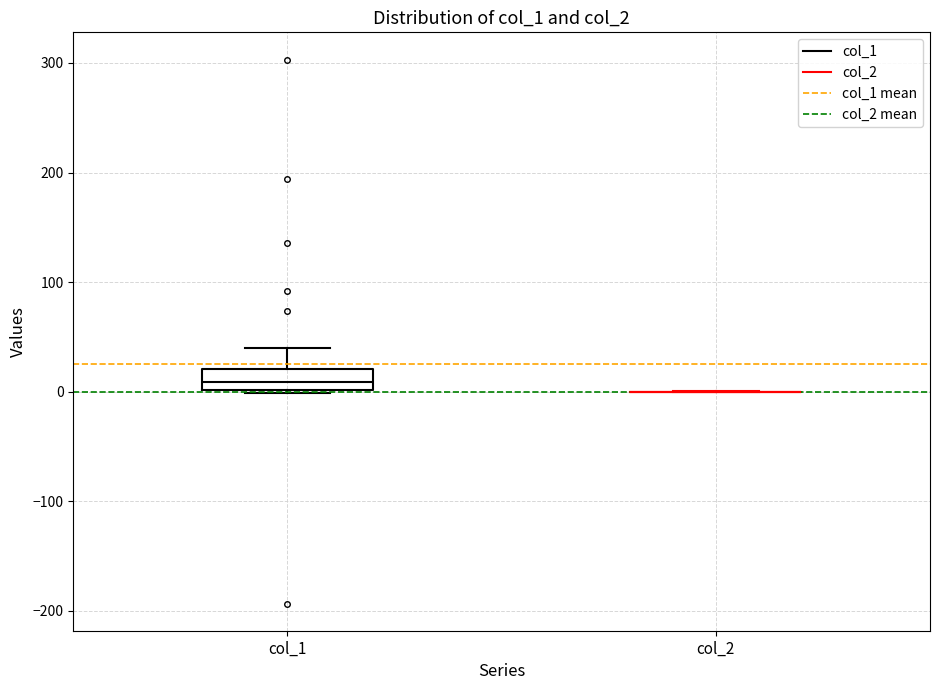

Reading left to right, read every box against the y-axis: the position of its median line, the range the box covers, and the ends of its whiskers. The values are not printed on the chart, so give them approximately, as read against the axis.

col_1: median 10, box 0 to 20, whiskers 0 (just below the box's lower edge) to 40
col_2: box collapsed to a line at 0, whiskers 0 to 0